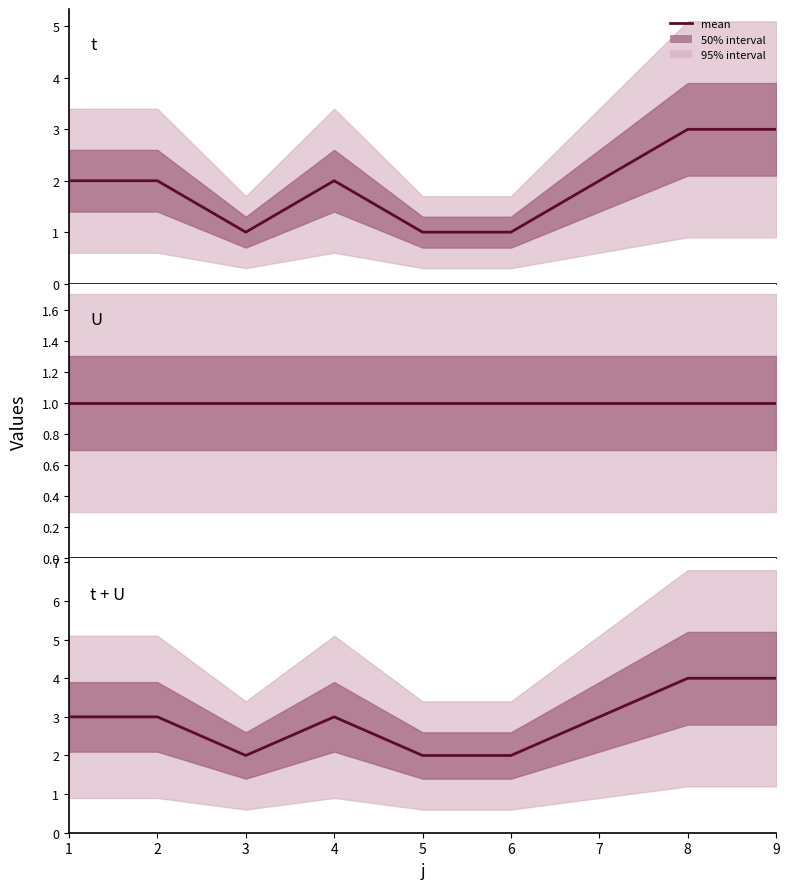

What is the approximate value of t at 4?

2